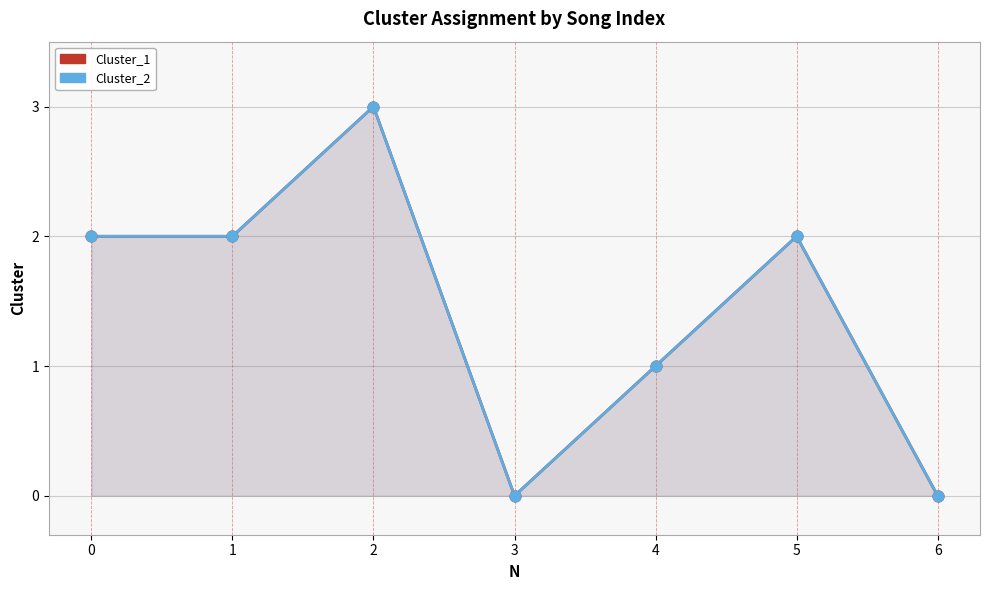

At which category is the sum across all series the highest?

2